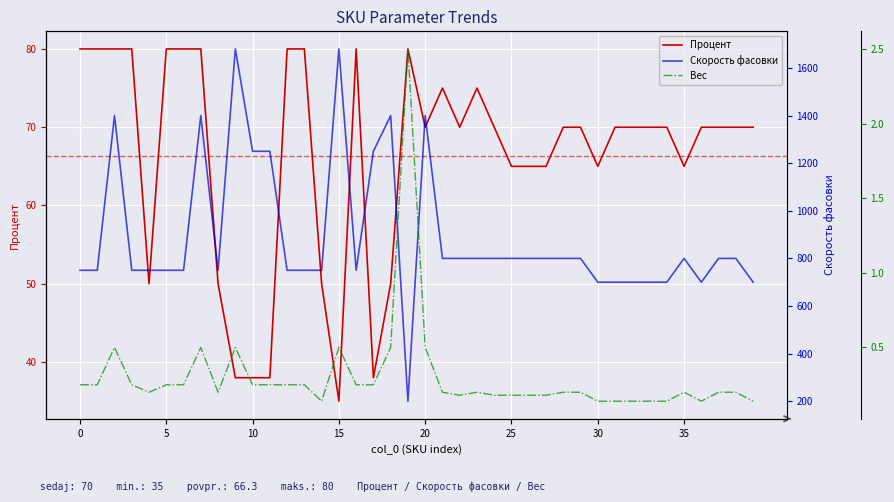

How many categories are shown in the chart?

40